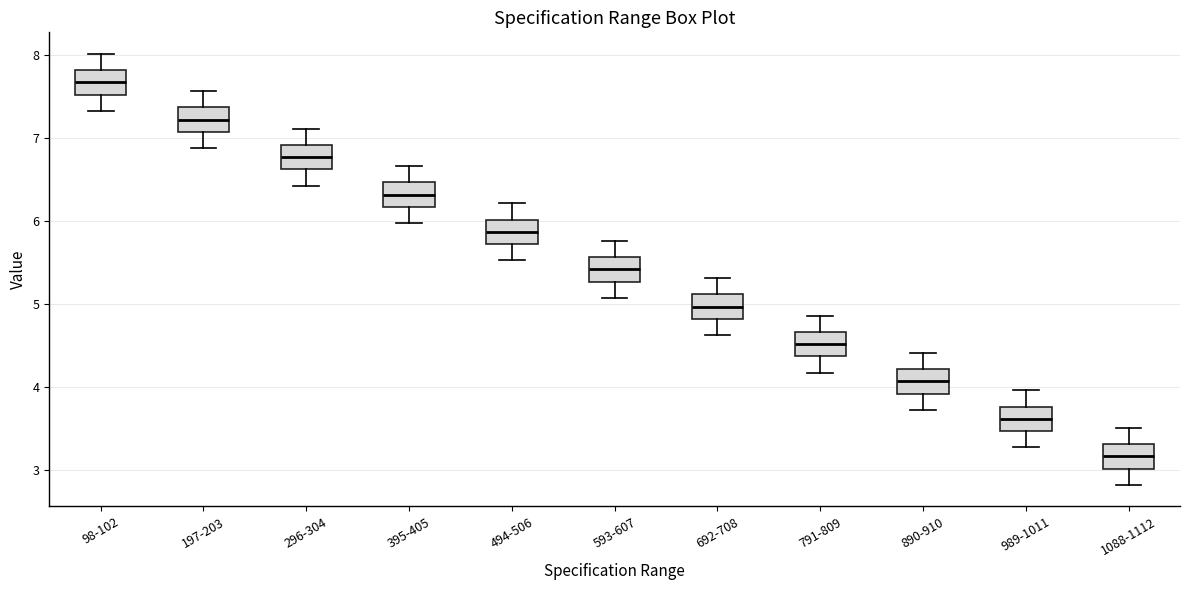

Which box's median line is the highest?

98-102